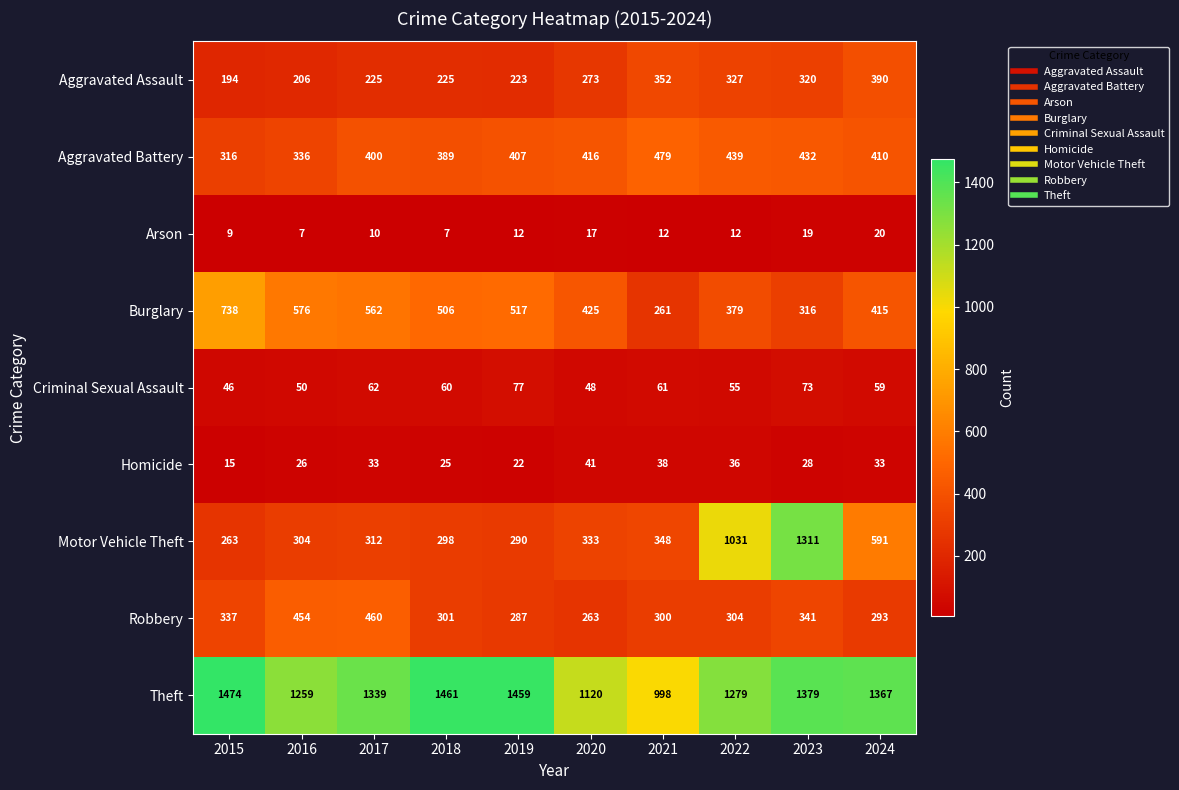

Rank the series by their maximum value, from highest to lowest.

Theft, Motor Vehicle Theft, Burglary, Aggravated Battery, Robbery, Aggravated Assault, Criminal Sexual Assault, Homicide, Arson